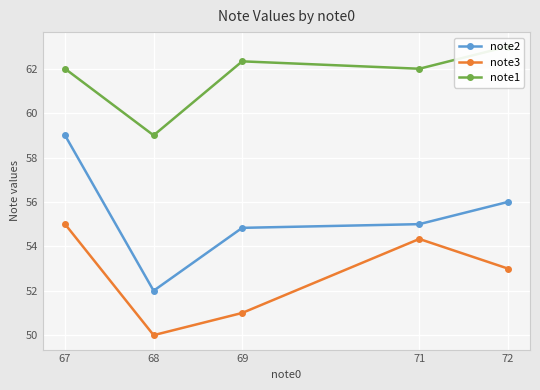

What is the average value of the note2 series?

55.4